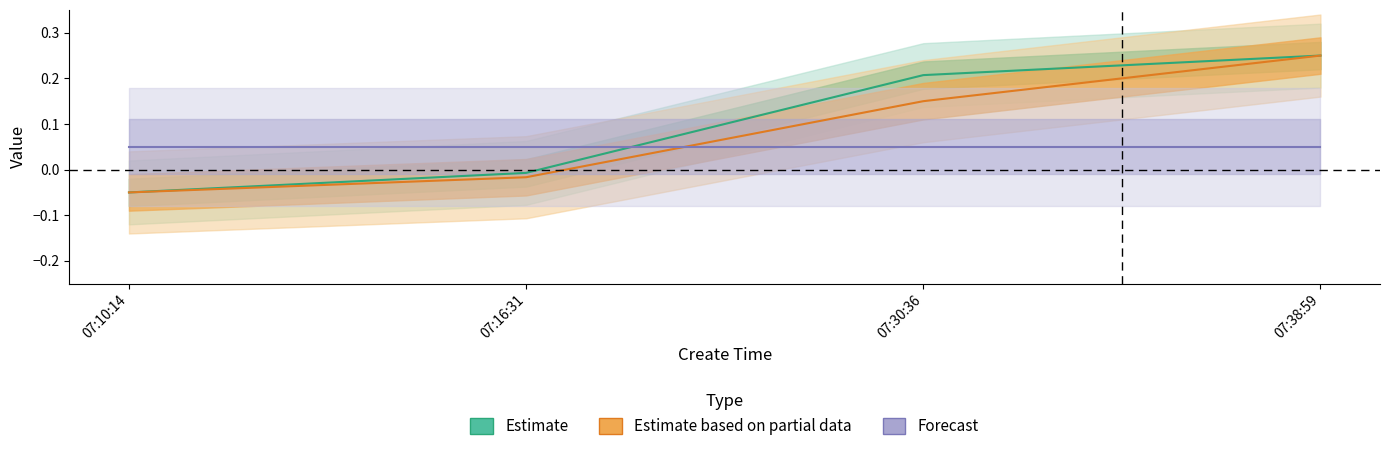

Which series changed the most between 07:10:14 and 07:30:36?

Estimate